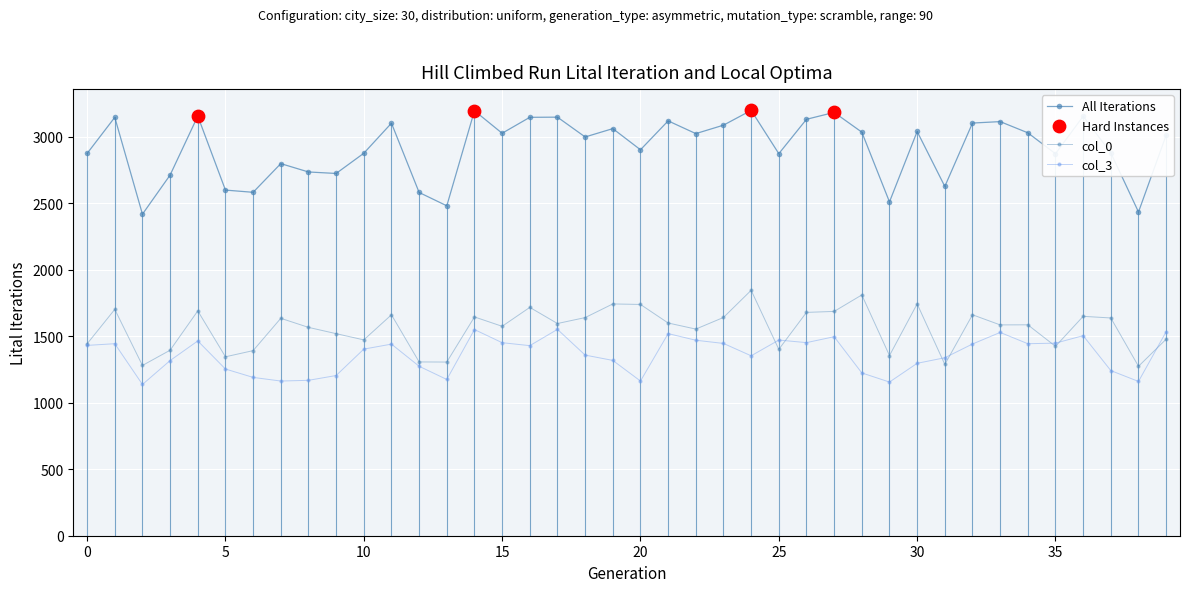

Does the chart have visible grid lines?

Yes